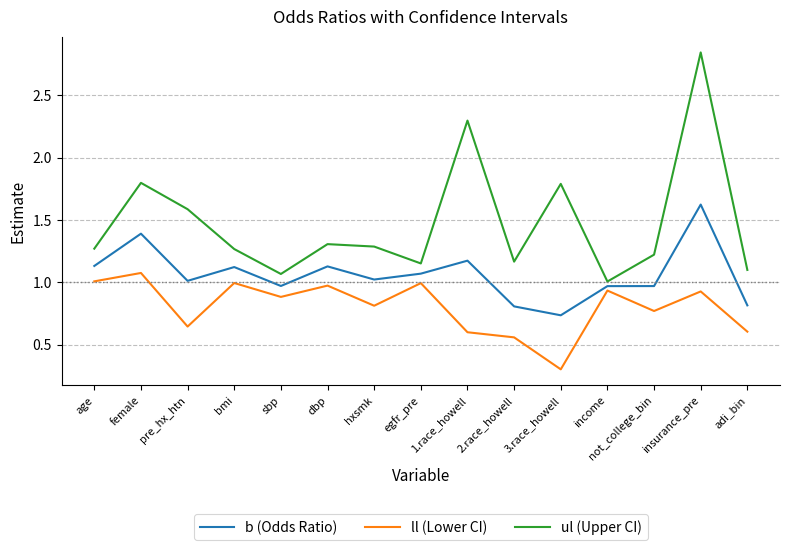

What is the difference between the ul (Upper CI) values at bmi and 3.race_howell?

0.5